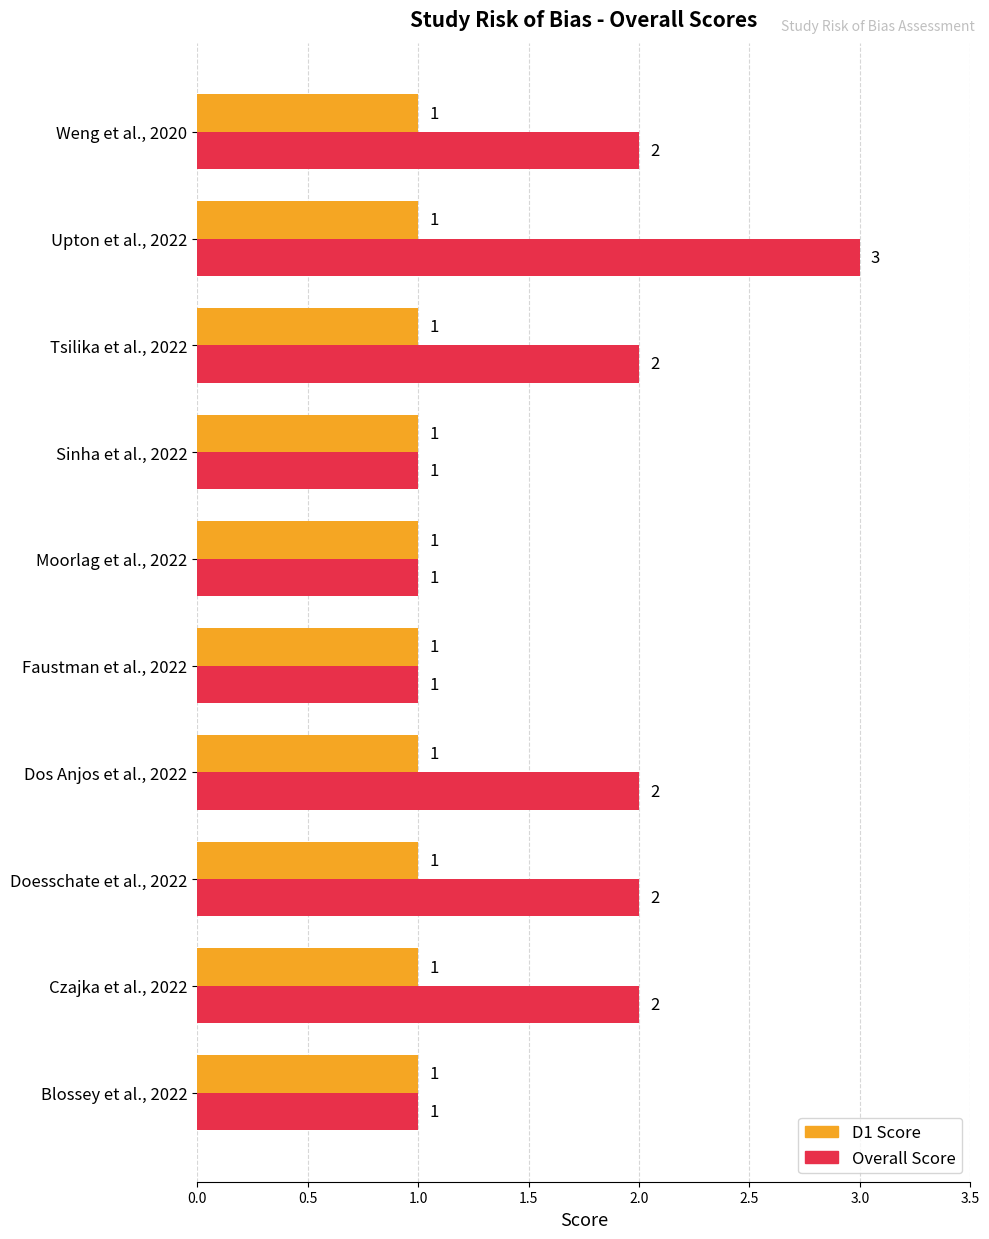

List the series in order of their peak value, lowest first.

D1 Score, Overall Score